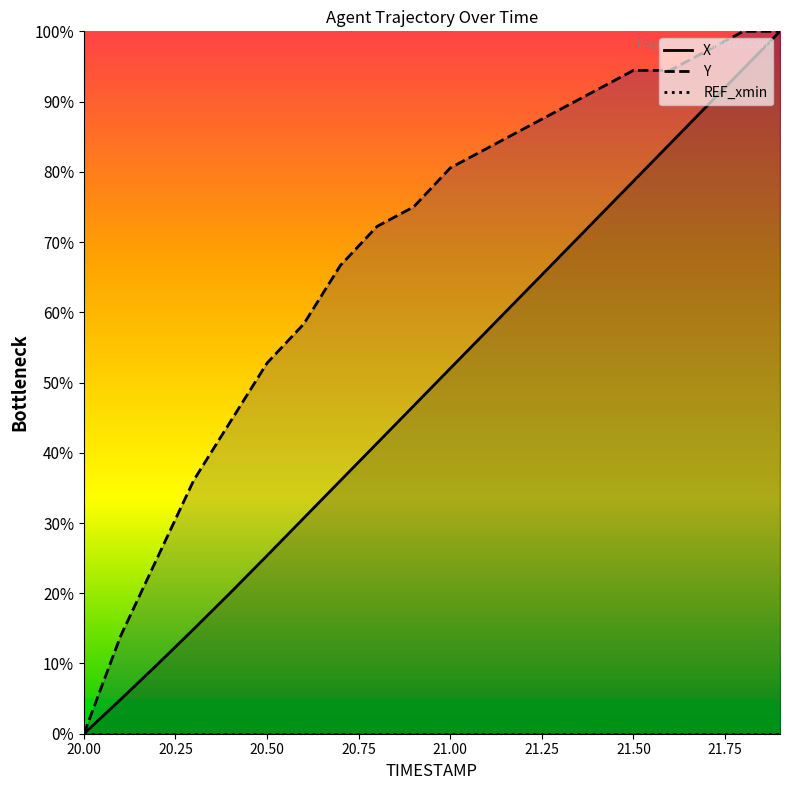

At which label is Y closest to 50?

20.50